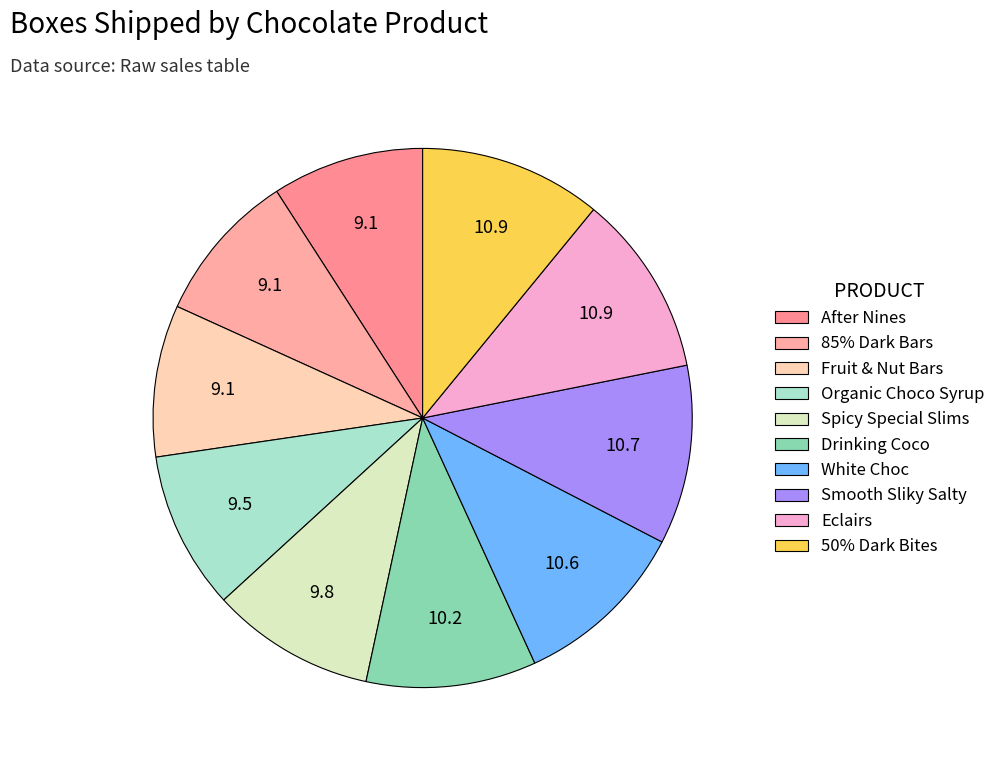

What percentage is NOT represented by 85% Dark Bars?

90.9%